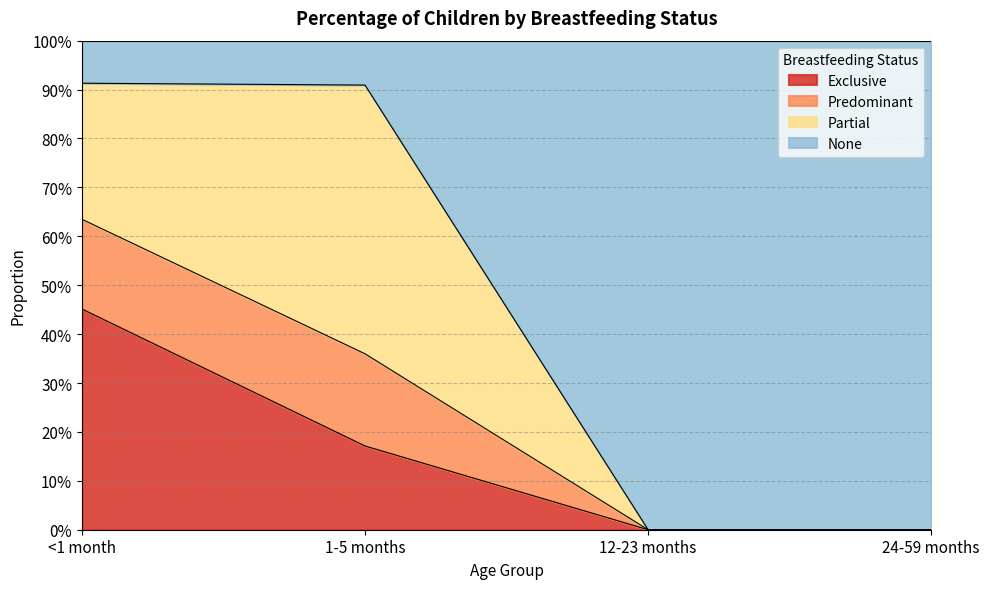

What position from the right is <1 month?

4